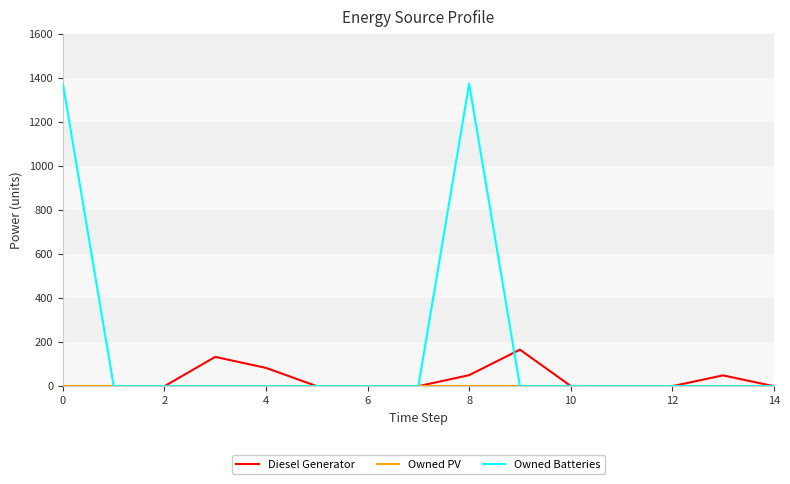

Which series has the largest total across all categories?

Owned Batteries